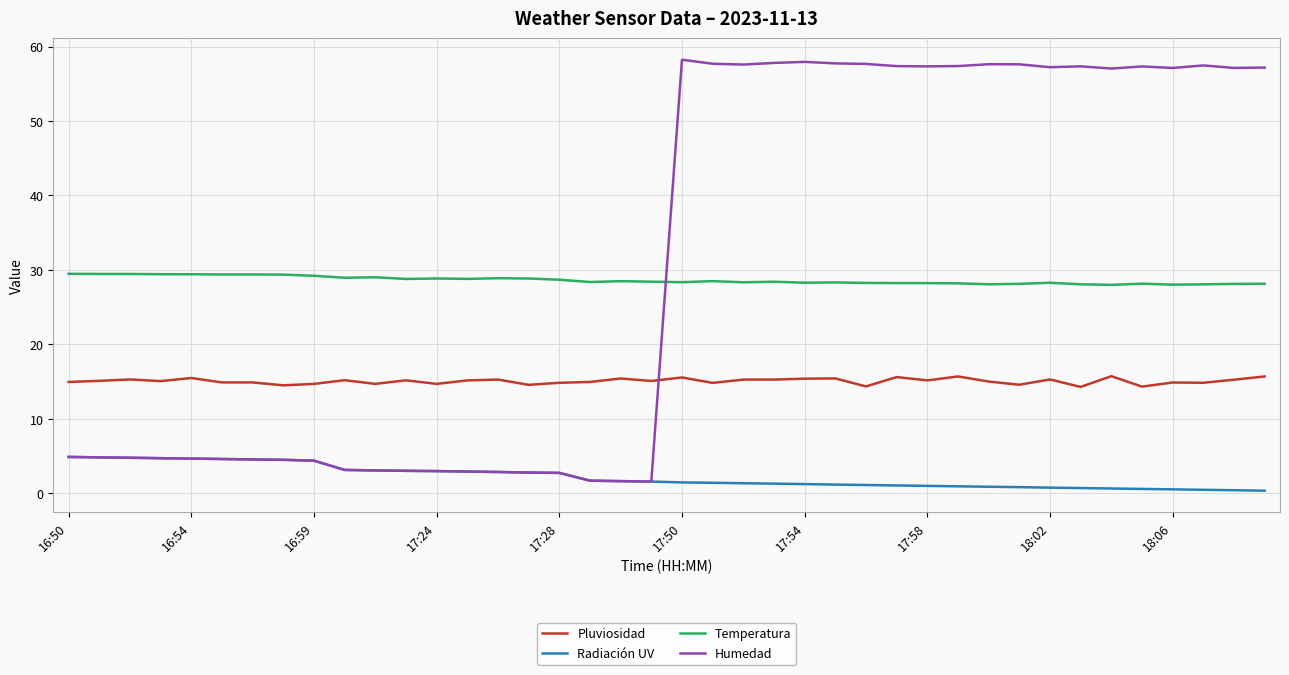

What is the difference between the maximum and second lowest values in the Temperatura series?

1.5